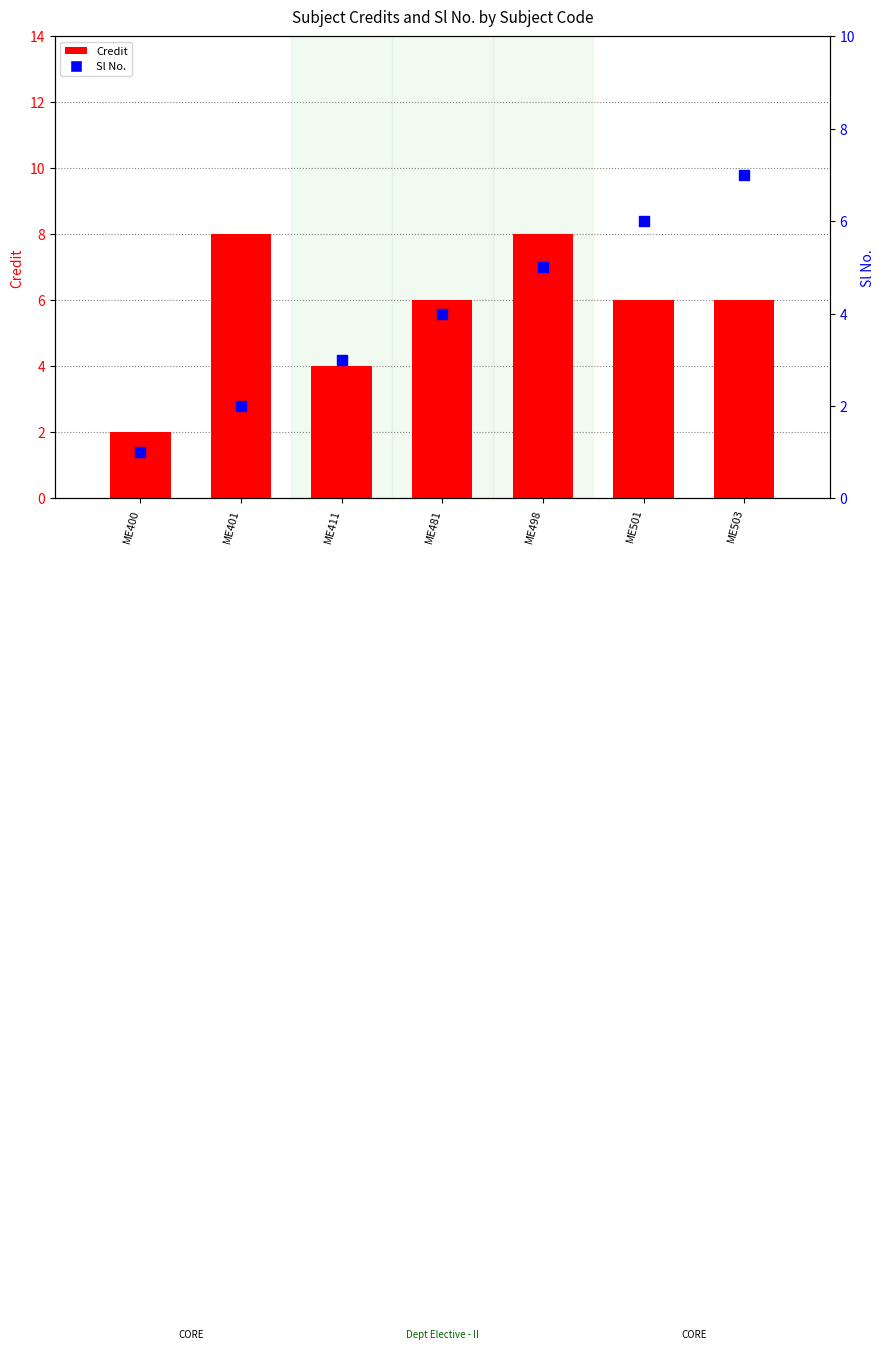

What is the total value across all series at ME411?

7